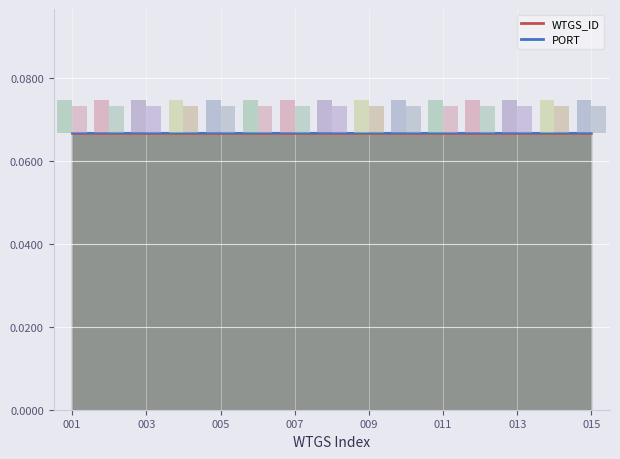

Reading left to right, transcribe all the data shown in this chart.

0.1	0.1	0.1	0.1	0.1	0.1	0.1	0.1	0.1	0.1	0.1	0.1	0.1	0.1	0.1